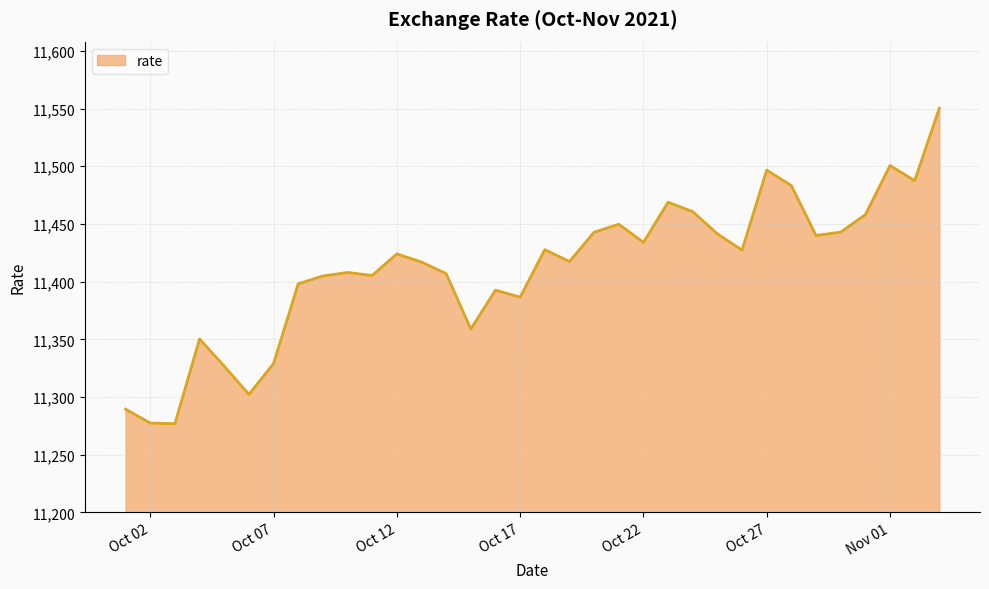

What is the difference between the maximum and minimum values?

273.4